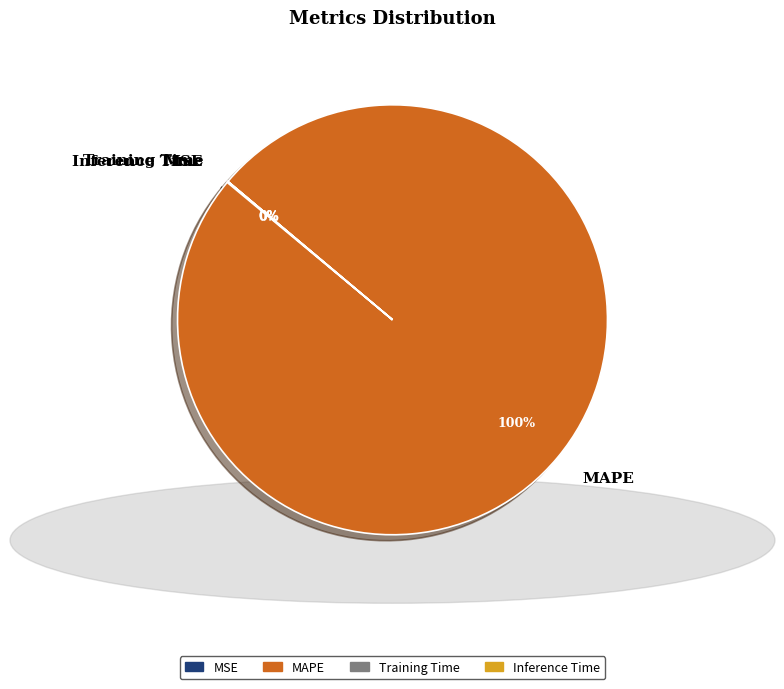

Which slice is the largest?

MAPE